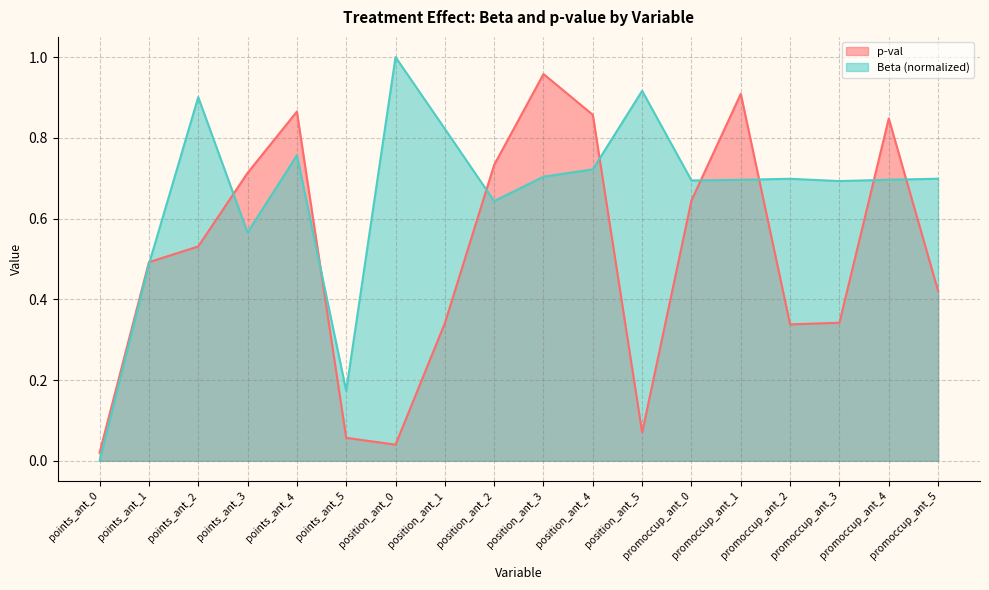

What is the sum of the Beta values at promoccup_ant_5 and position_ant_5?

1.6